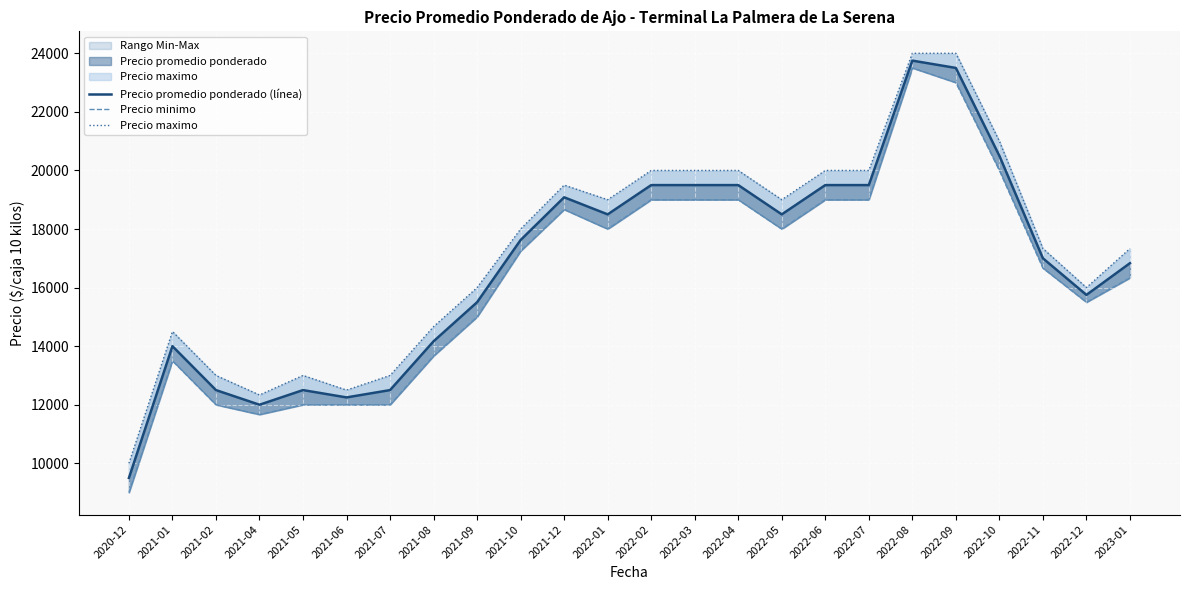

True or false: Precio promedio ponderado (línea) and Precio maximo intersect in this chart.

False